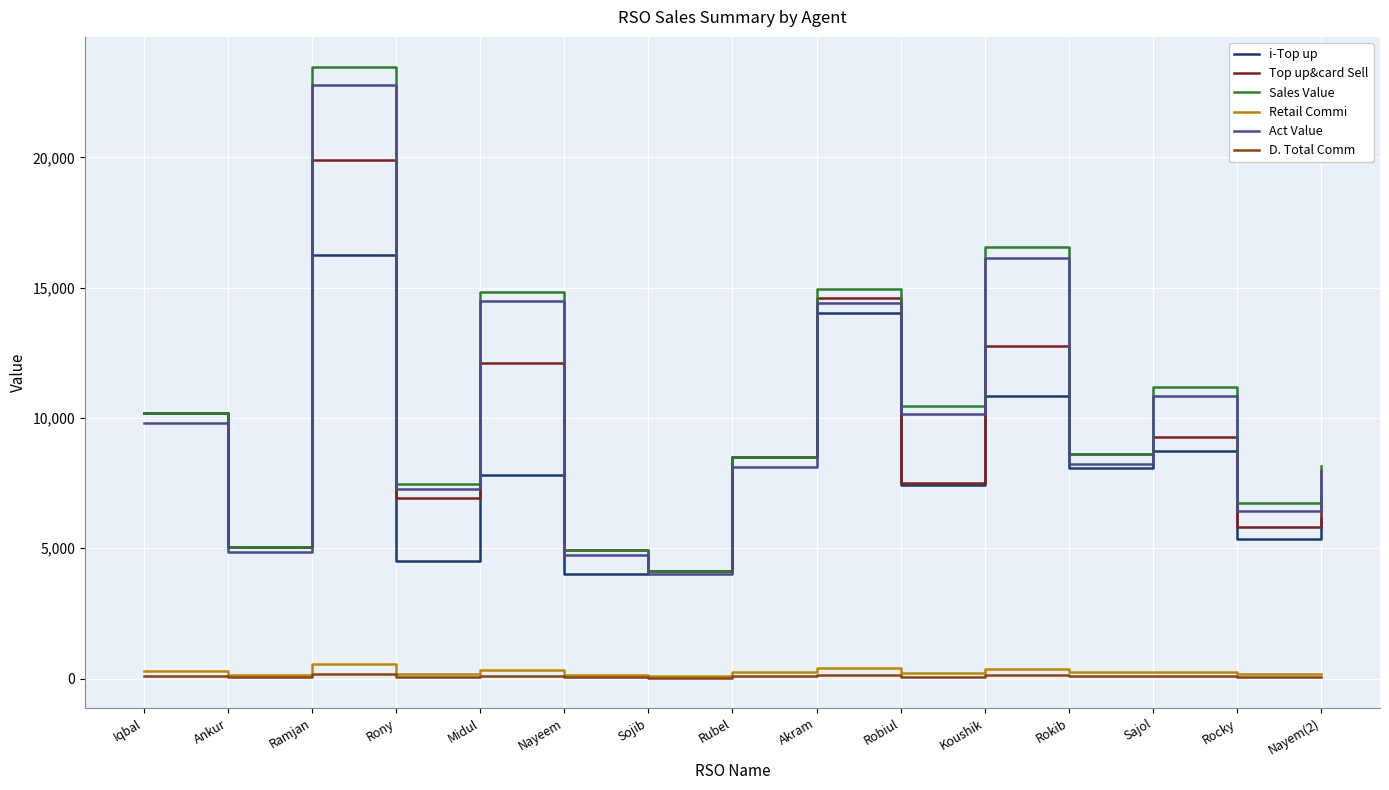

The value of Top up&card Sell at Nayem(2) is 7025.0. True or false?

True